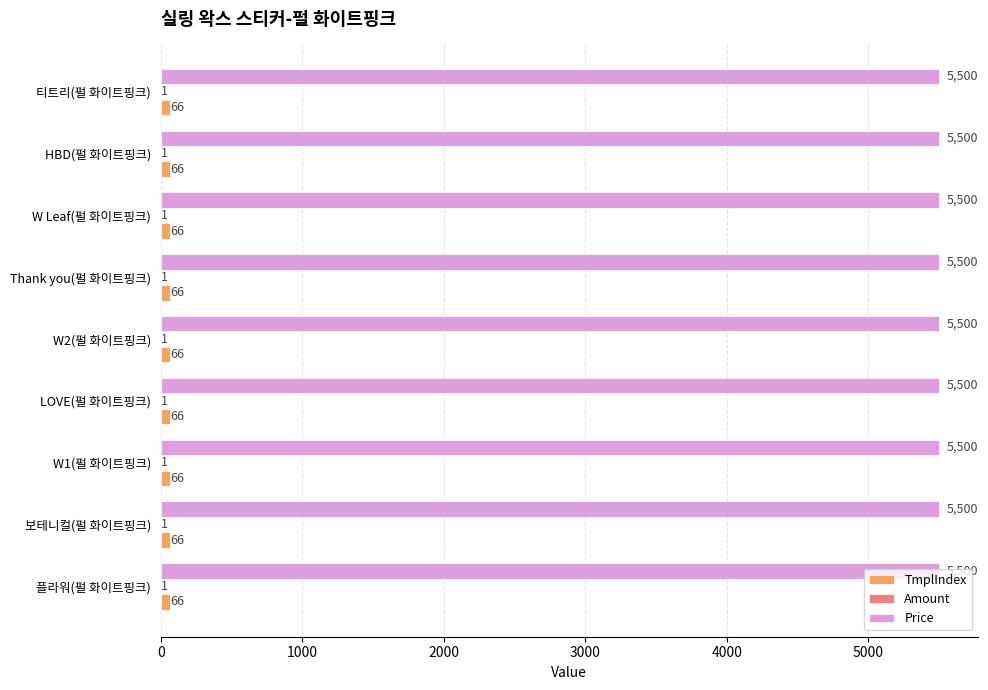

What is the sum of all TmplIndex values?

594